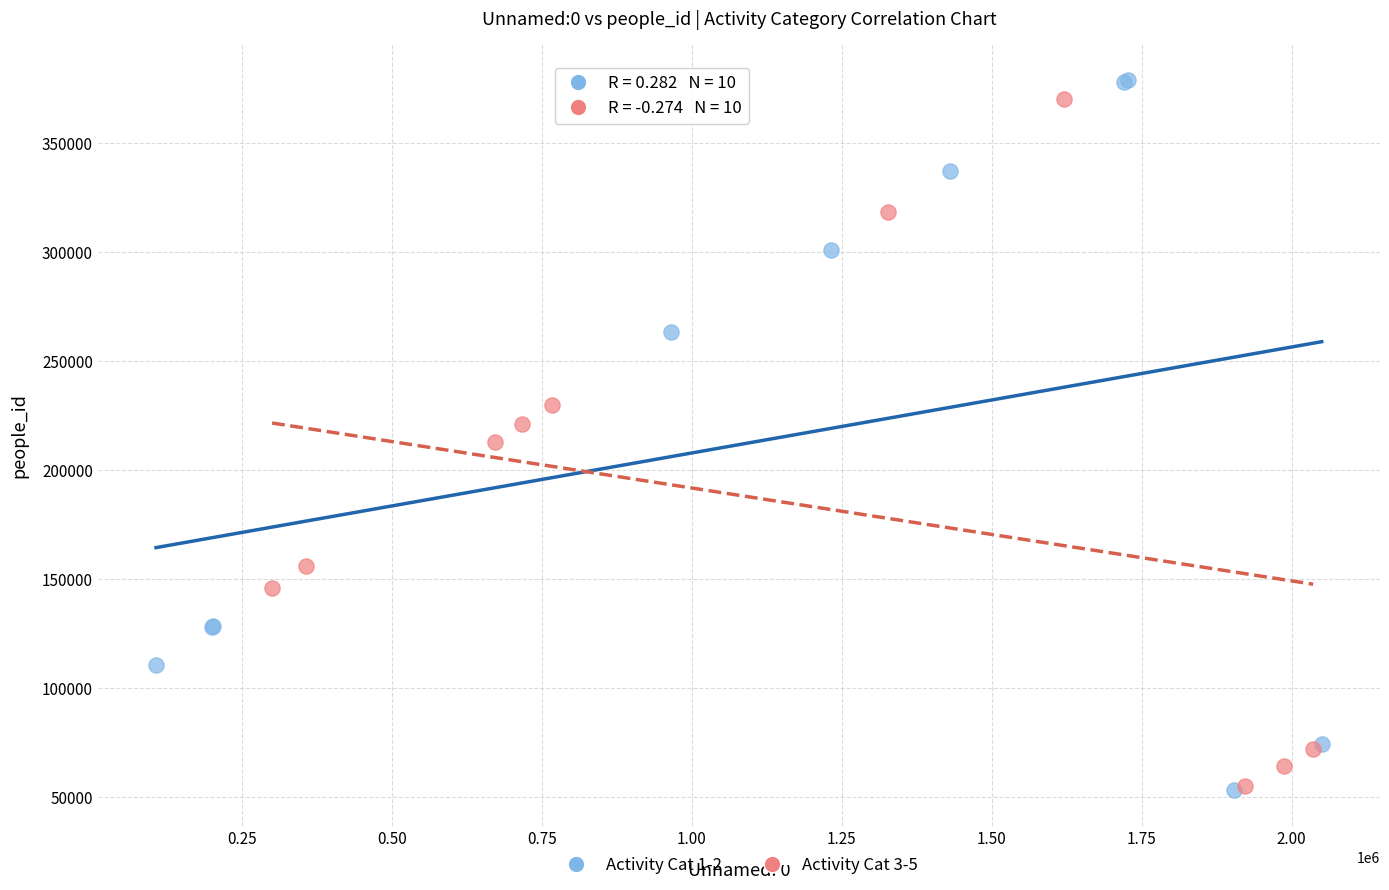

Which series has the largest Y range (max minus min)?

Activity Cat 1-2